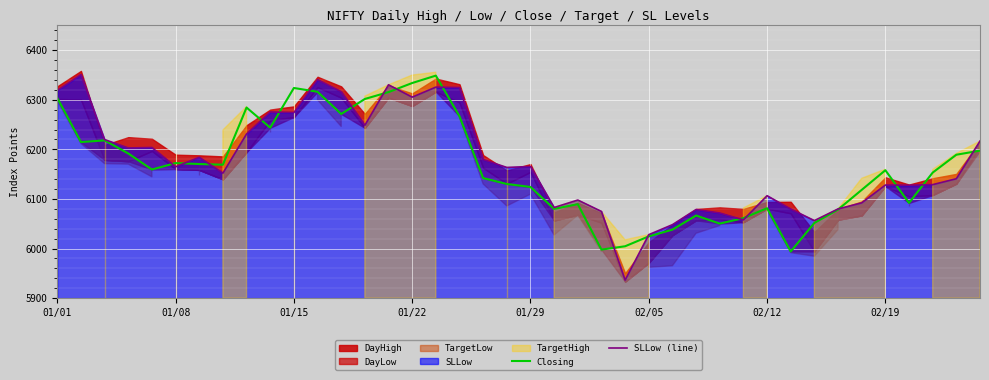

What is the highest value of the SLLow (line) series?

6350.9